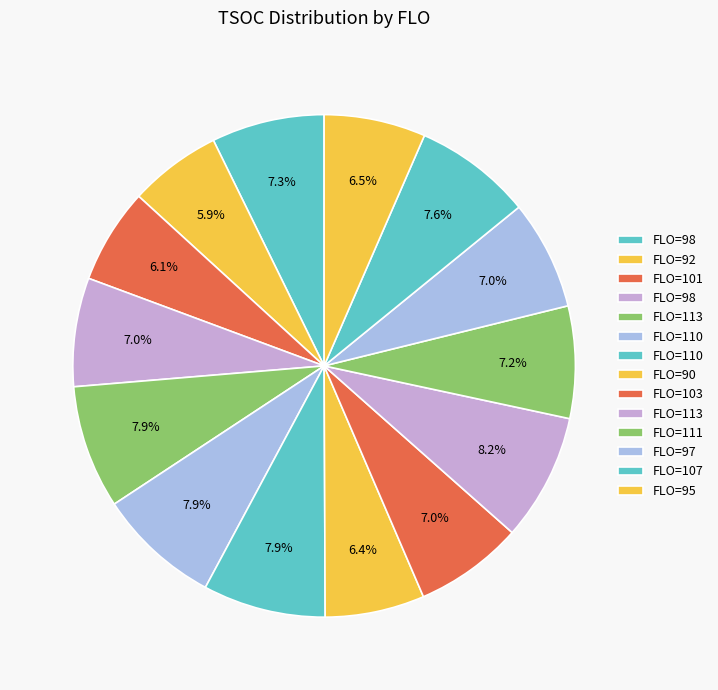

How many segments does this pie chart have?

14